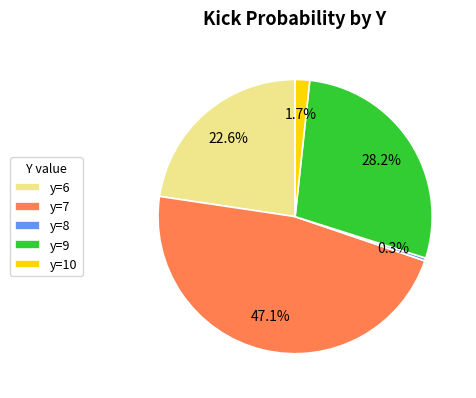

What is the smallest slice in the pie chart?

y=8